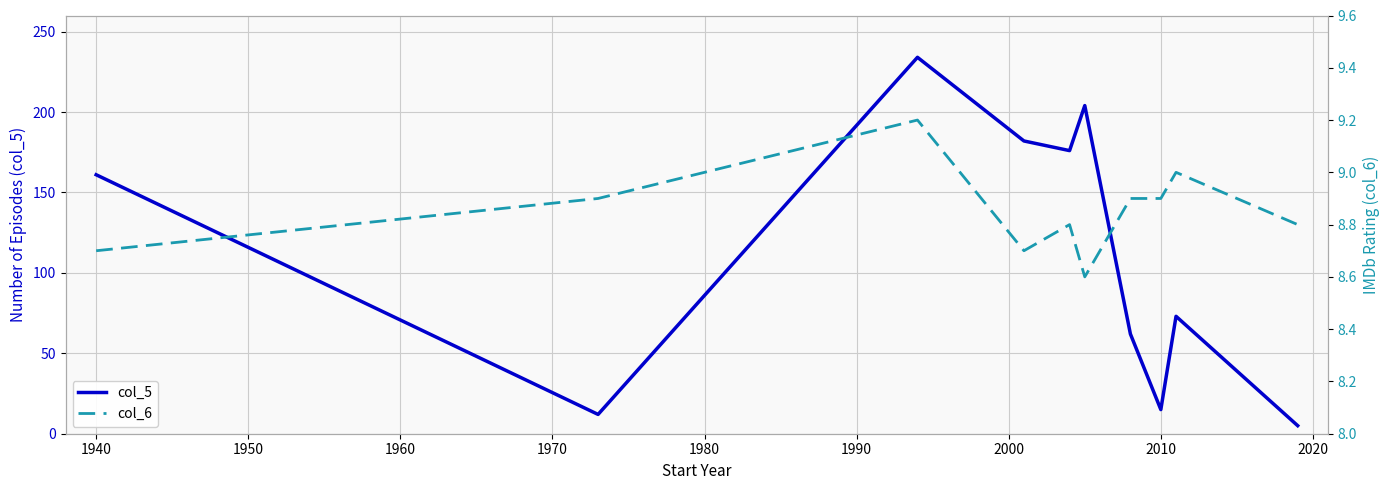

Is it true that col_5 equals 63 at 1940?

False